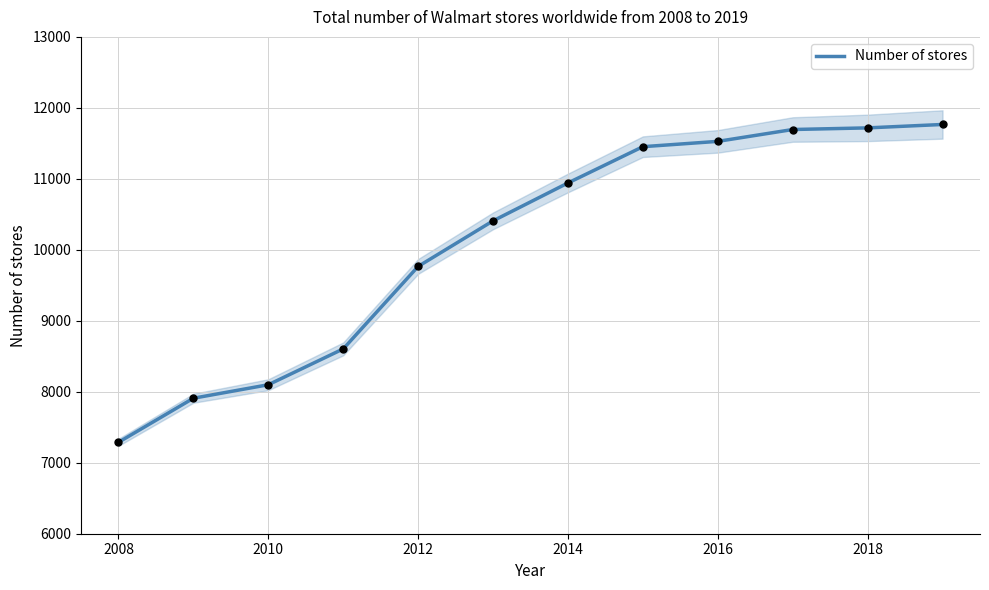

At which label does Number of stores reach its minimum?

2008